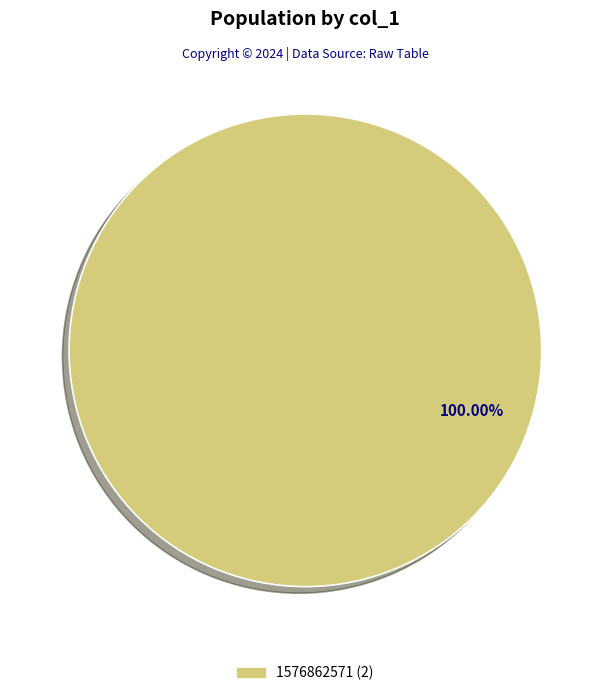

Is there a majority slice in this chart?

Yes